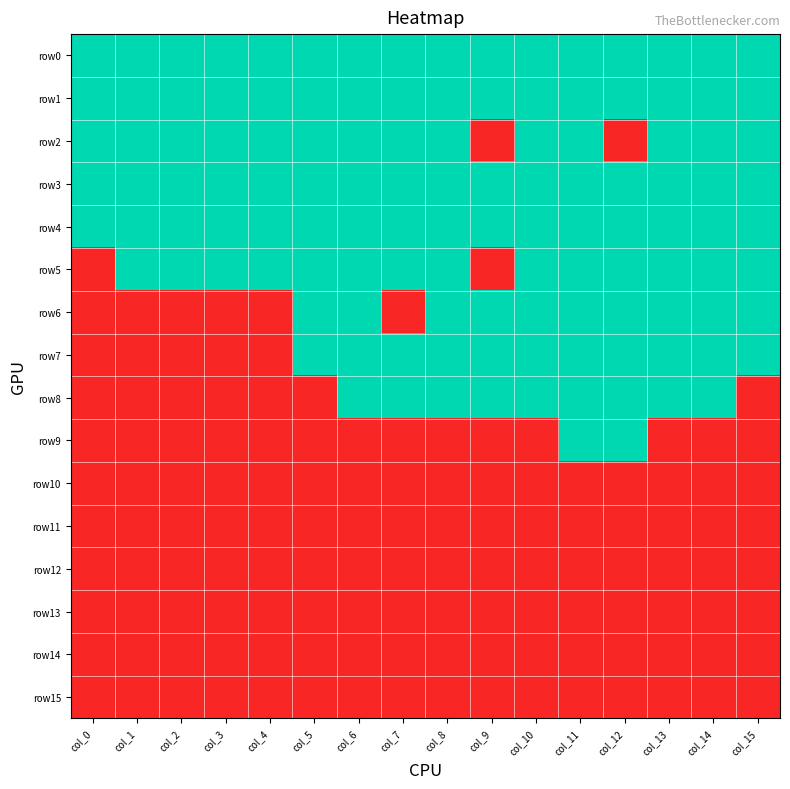

Between col_7 and col_10, which series saw the biggest shift?

row6